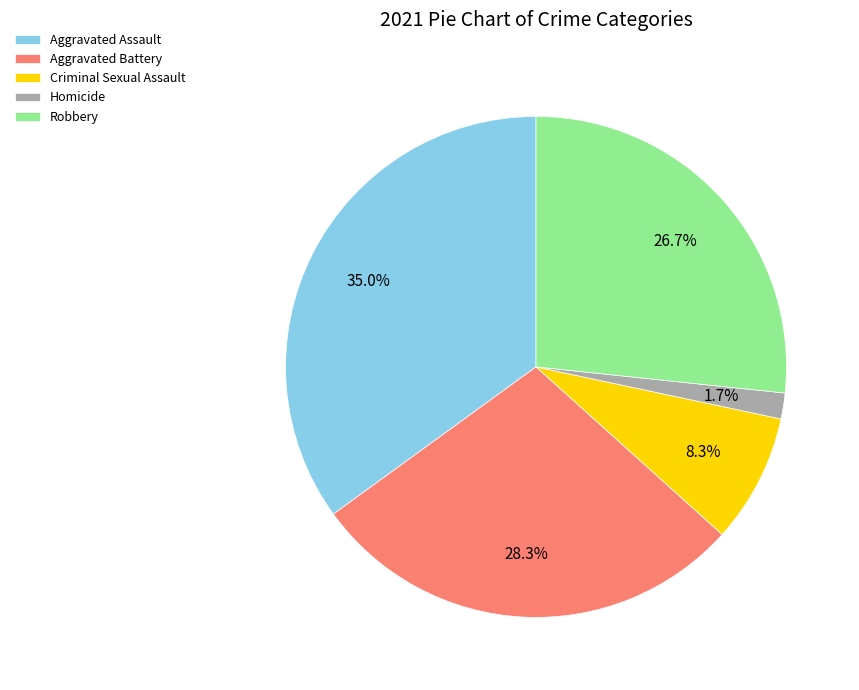

Count the number of slices in the pie.

5